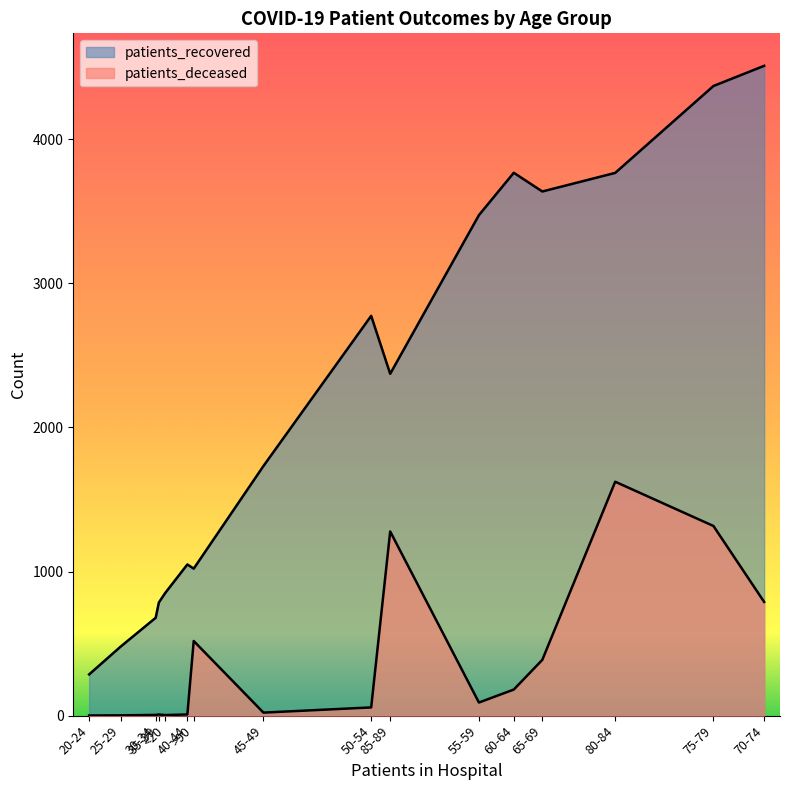

True or false: patients_deceased and patients_recovered cross at least once.

False